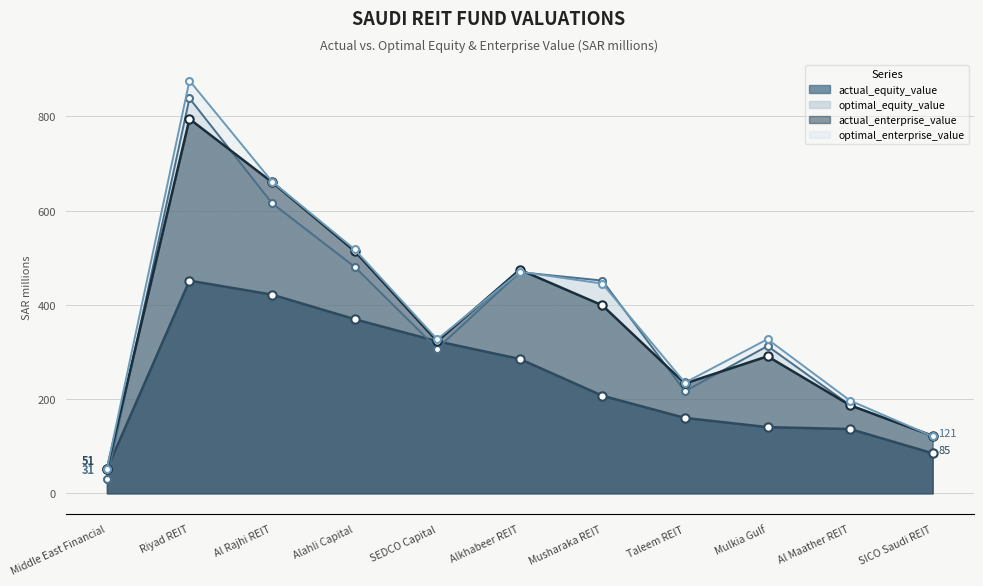

What is the minimum value for actual_equity_value?

50.8